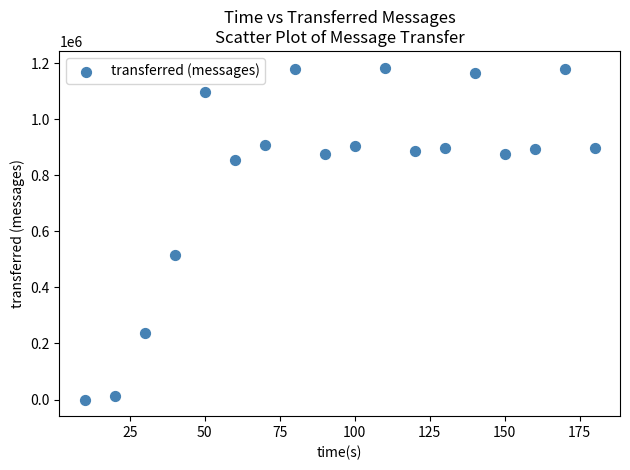

What Y value in the scatter plot is closest to 592220?

514380